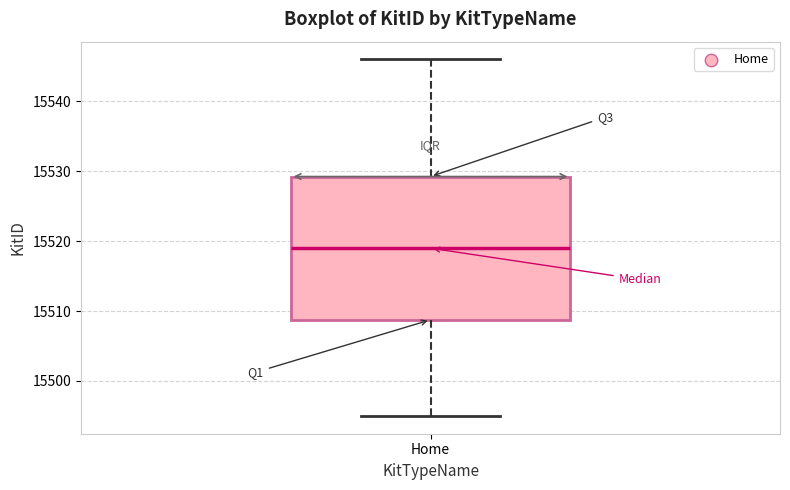

Read this box plot against the y-axis: the position of the median line, the range covered by the box, and the ends of both whiskers. The values are not printed on the chart, so give them approximately, as read against the axis.

median 15519, box 15509 to 15529, whiskers 15495 to 15546